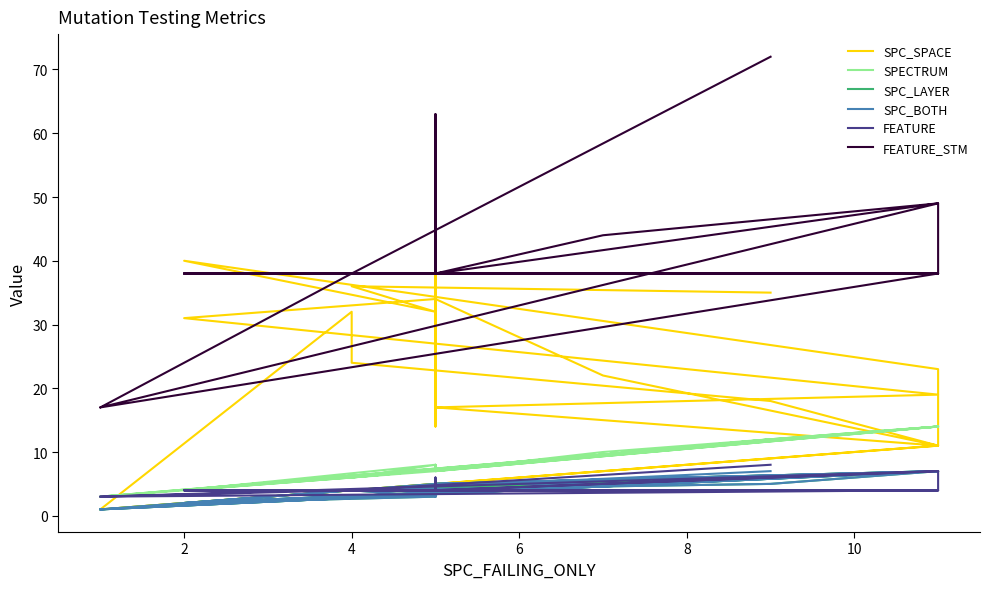

What is the label of the 19th point from the left?

2